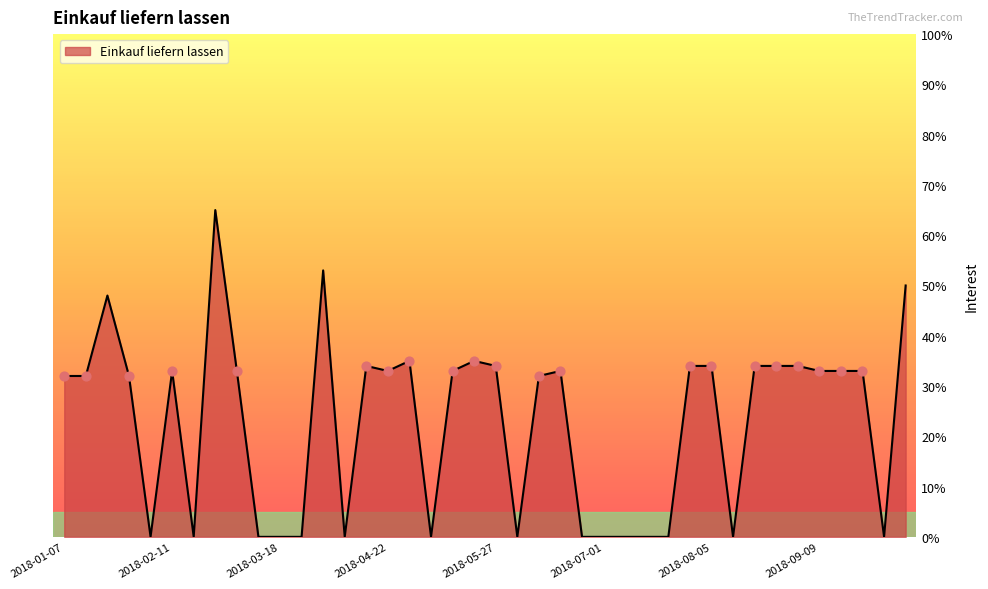

What is the maximum value shown in the chart?

65